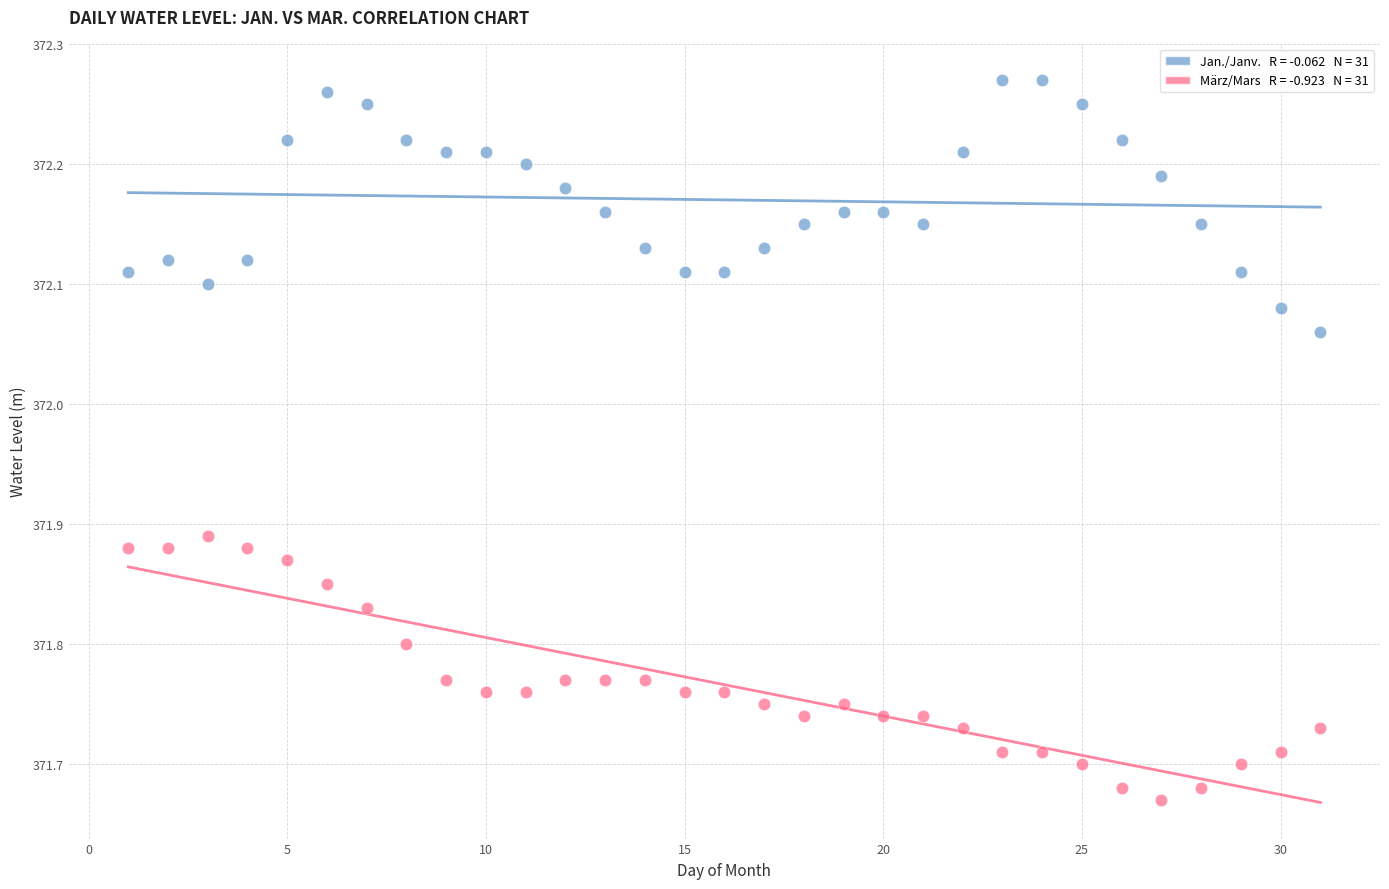

Across all data points, what is the range of Y values (max minus min)?

0.6